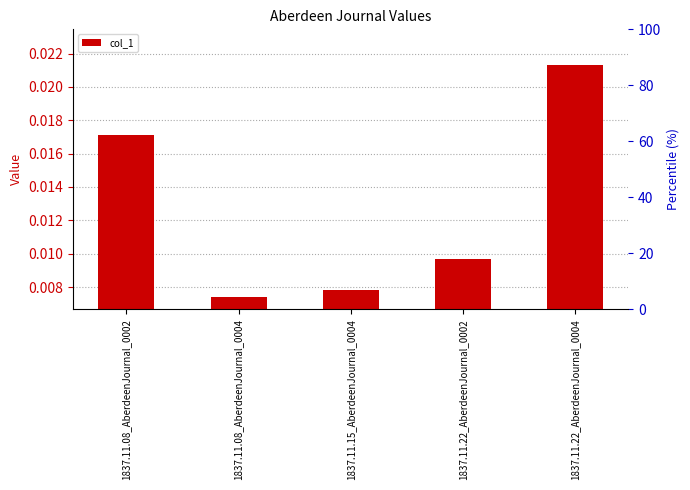

Which label corresponds to the largest value in the chart?

1837.11.22_AberdeenJournal_0004